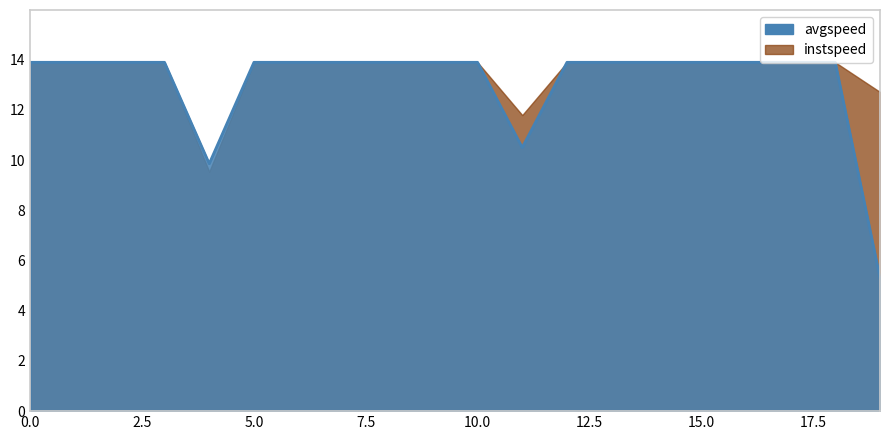

At which label does avgspeed reach its minimum?

19